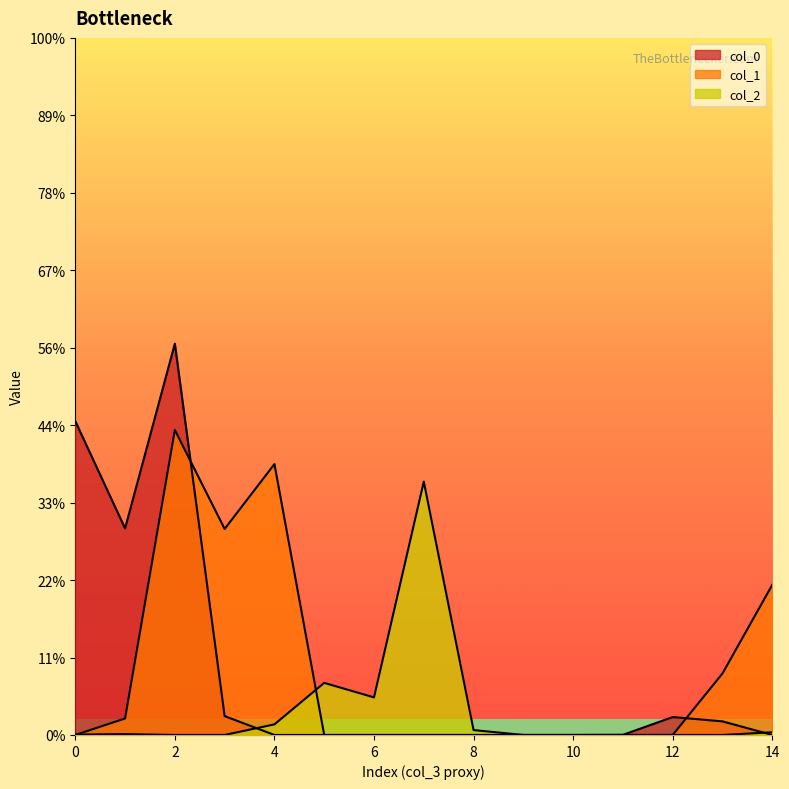

True or false: col_0 has a value of 0.0 at 0.

True